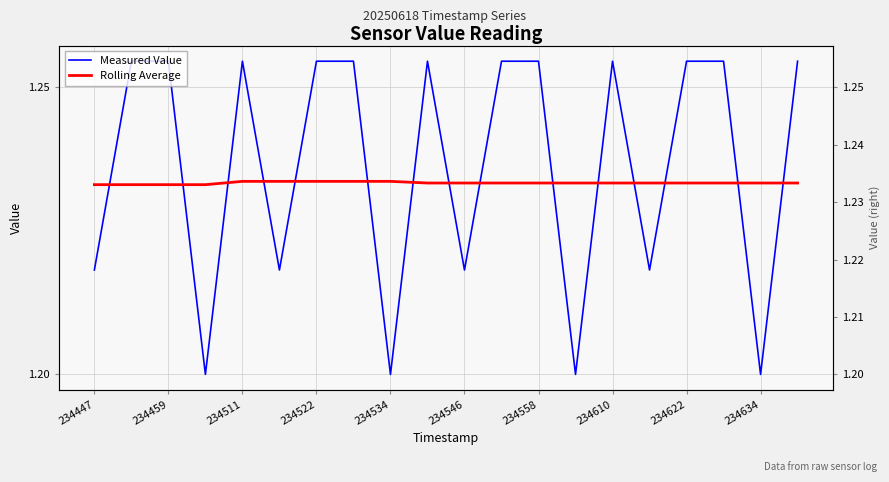

Which series has the largest total across all categories?

Measured Value